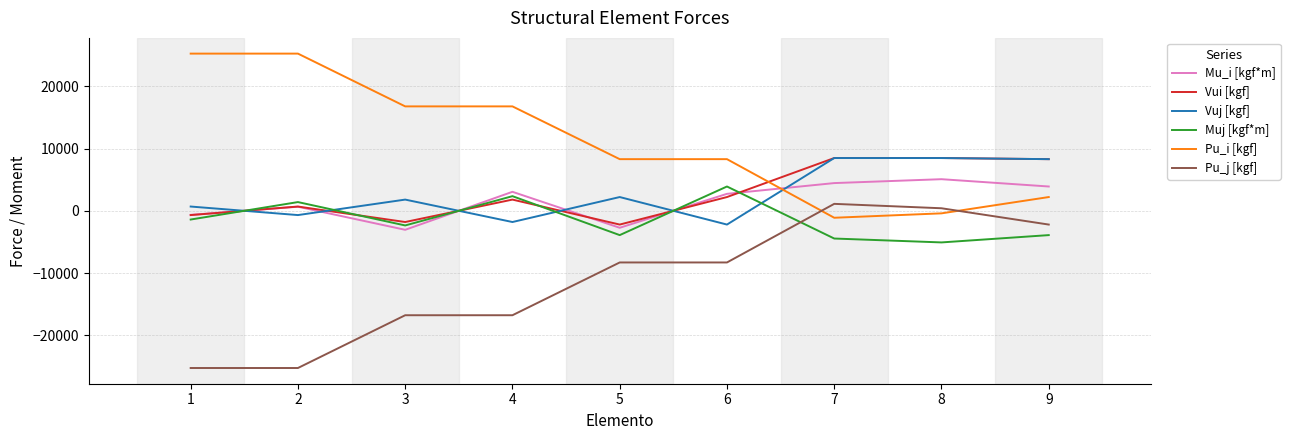

At which category does Muj [kgf*m] reach its first local valley?

3